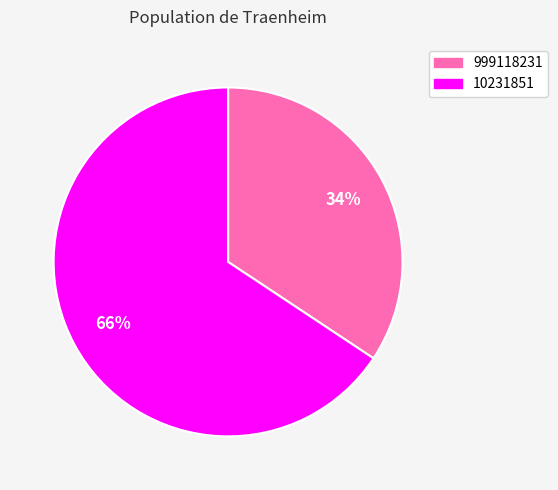

Is the sum of 999118231 and 10231851 greater than half?

Yes